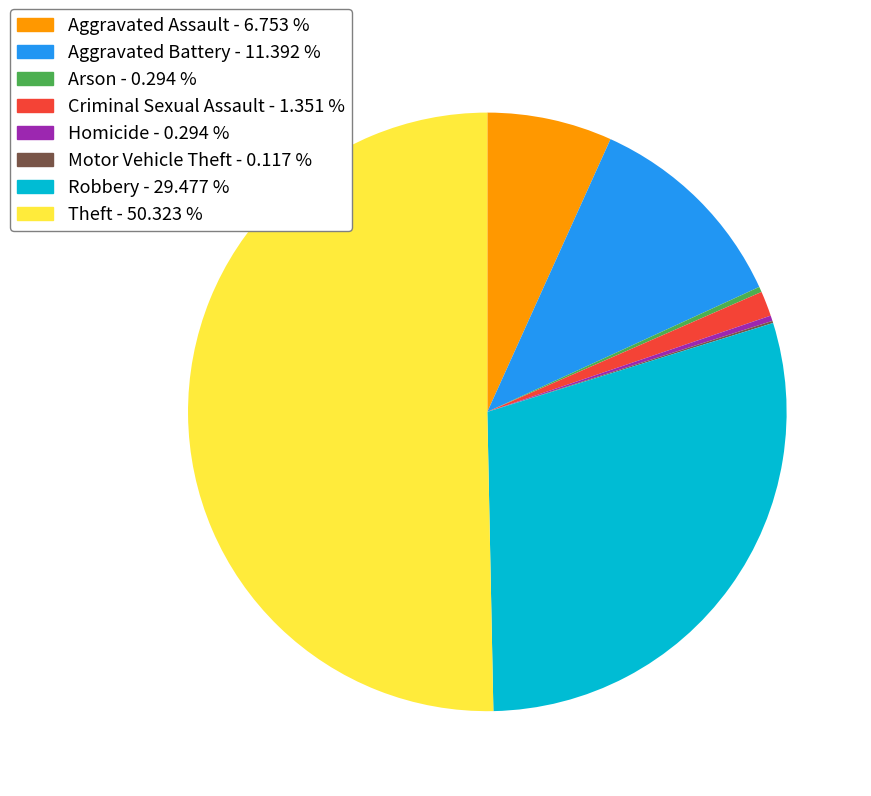

Is the sum of Theft and Arson greater than half?

Yes